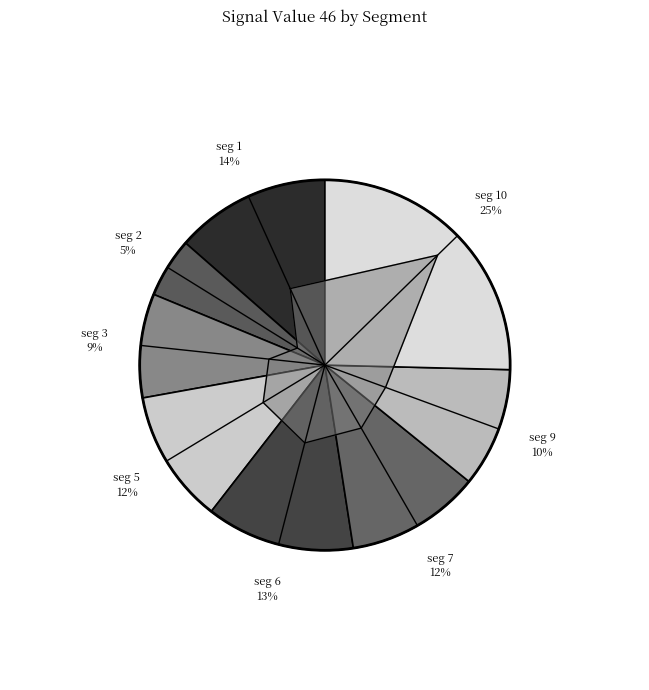

Is there any slice that represents more than half of the pie?

No